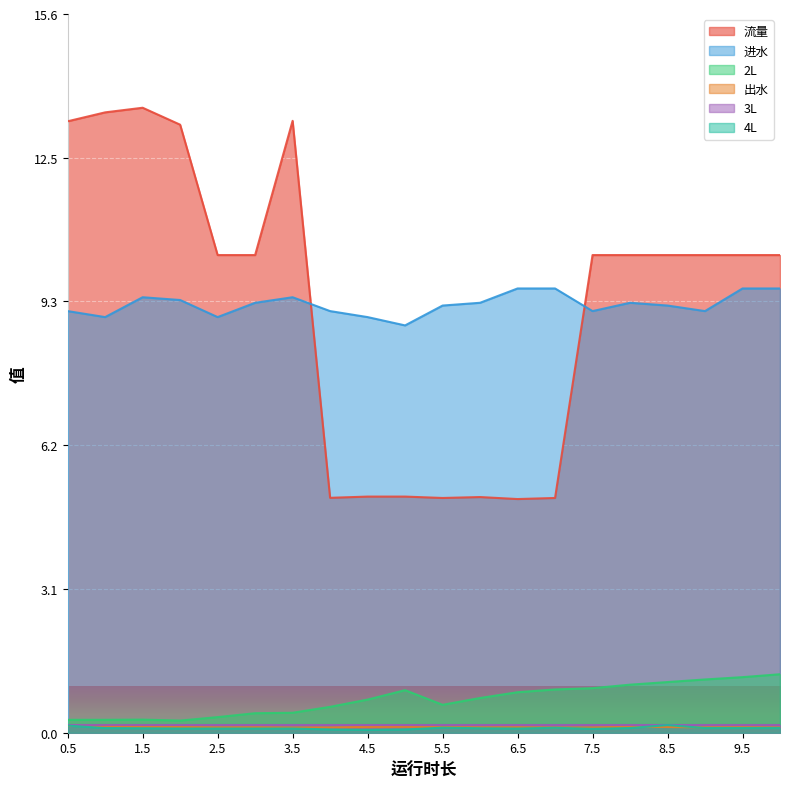

Where is the first local maximum for 4L?

5.5